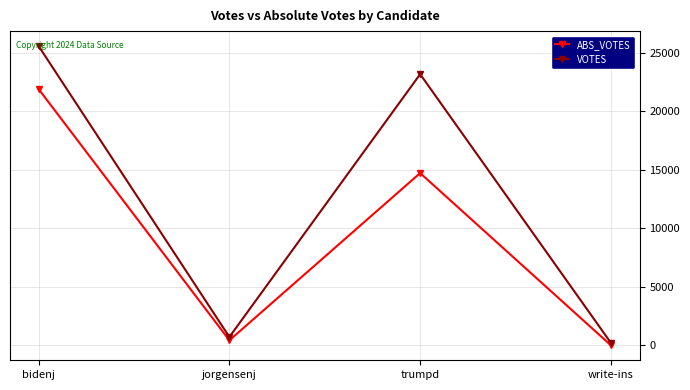

How many lines are shown in the chart?

2